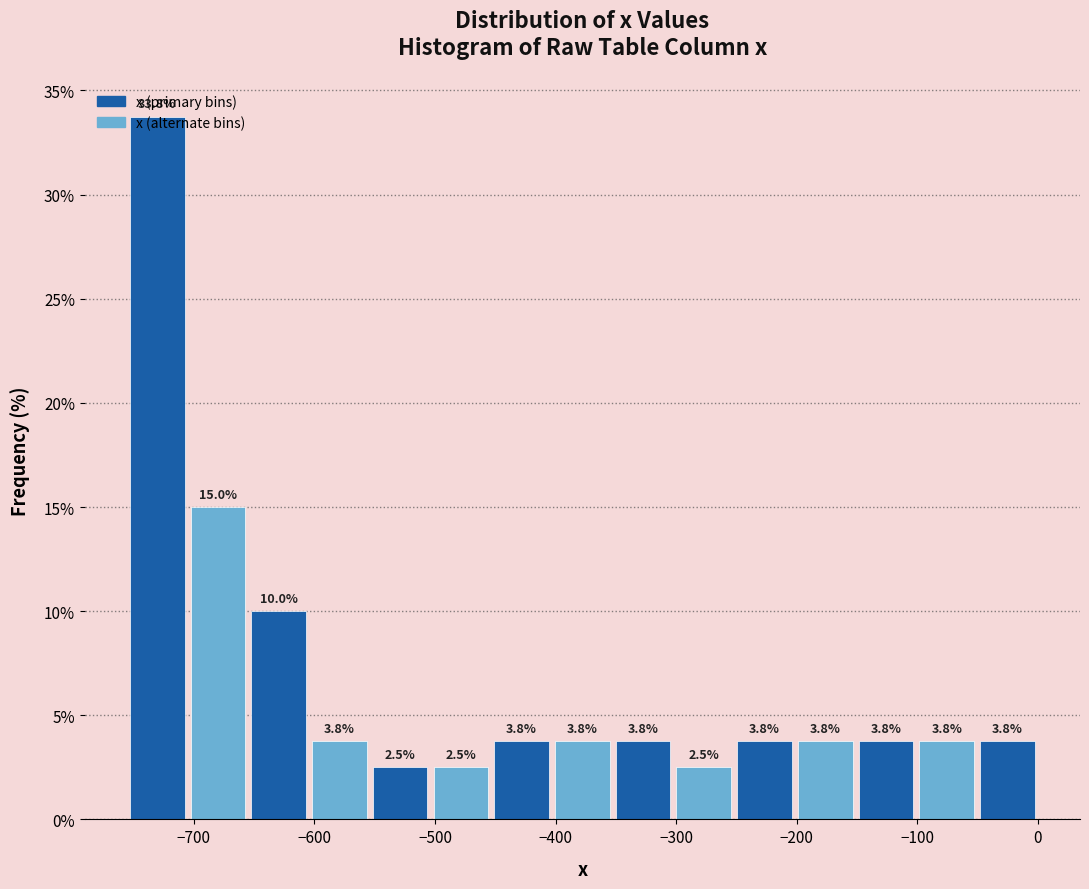

What is the height of the bar covering -150 to -100 on the x-axis? The bar edges are not printed on the chart, so give them approximately, as read against the axis.

3.8